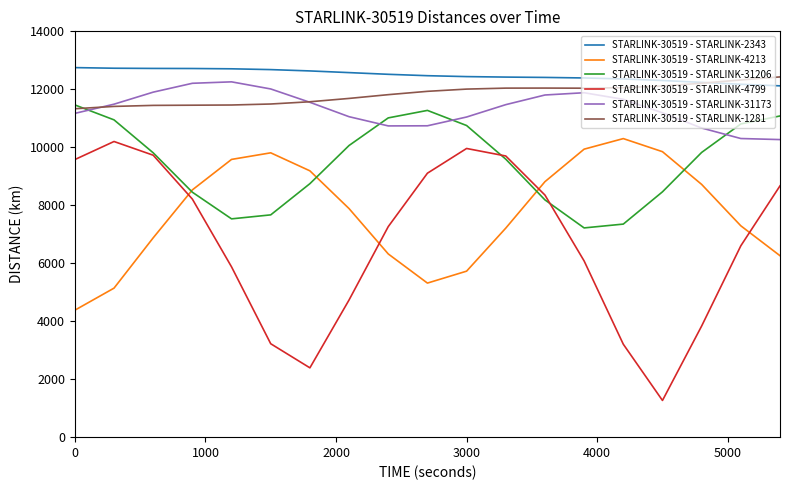

How many times do STARLINK-30519 - STARLINK-31206 and STARLINK-30519 - STARLINK-4213 cross each other?

4